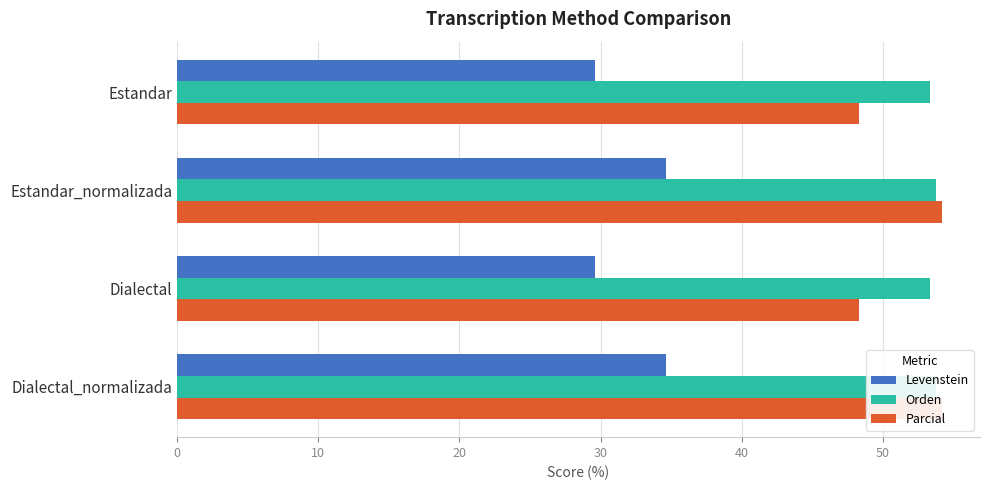

The Levenstein series shows 61.7 at Dialectal_normalizada. True or false?

False